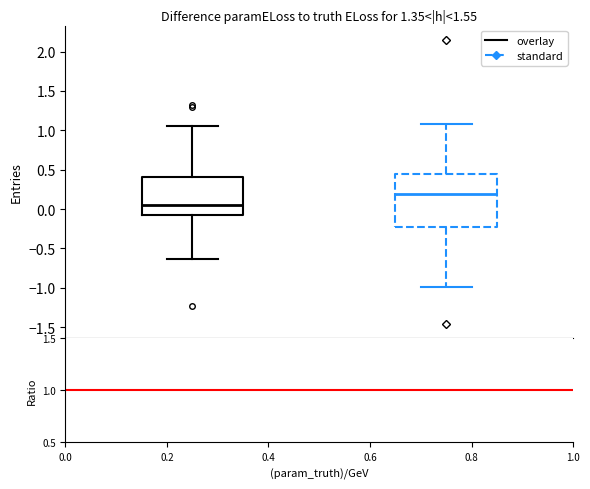

Reading left to right, read every box against the y-axis: the position of its median line, the range the box covers, and the ends of its whiskers. The values are not printed on the chart, so give them approximately, as read against the axis.

overlay: median 0.05, box -0.05 to 0.40, whiskers -0.65 to 1.05
standard: median 0.20, box -0.25 to 0.45, whiskers -1.00 to 1.10